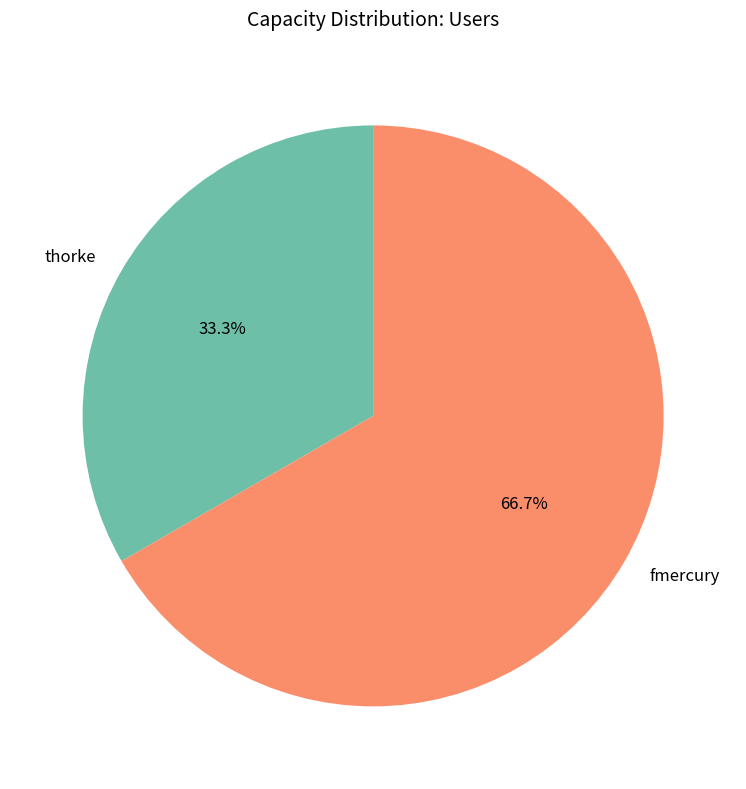

Is it true that thorke is 40% of the pie?

False